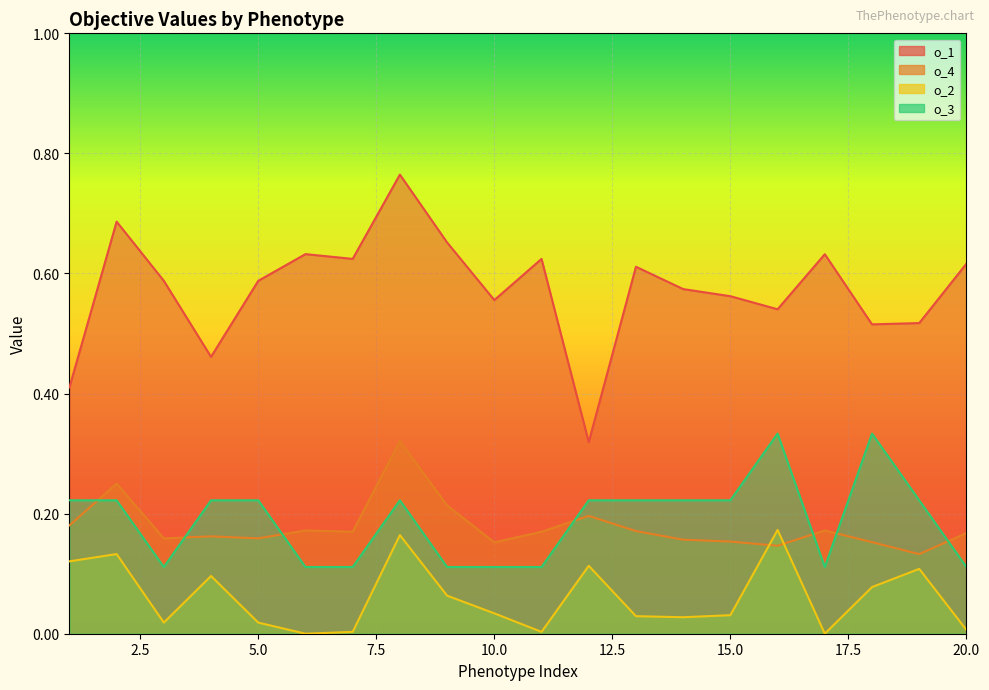

What is the sum of all o_3 values?

3.8